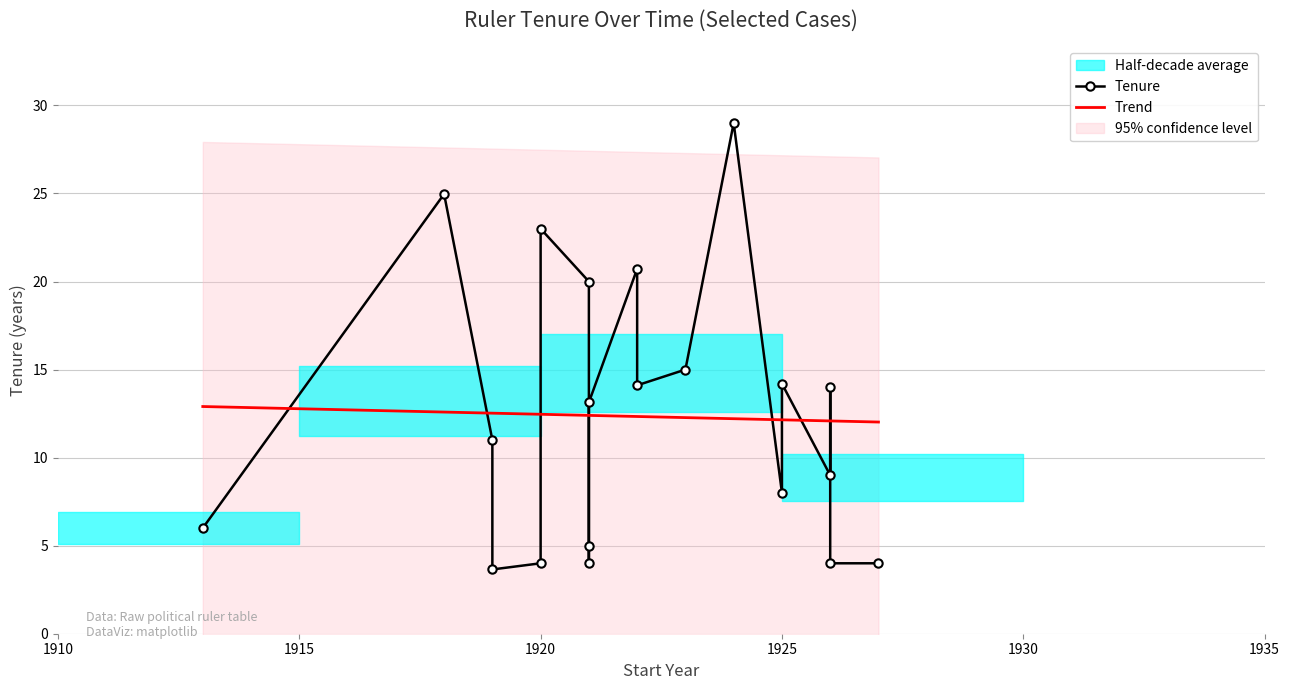

What is the sum of the values at 1921 and 1921?

24.0